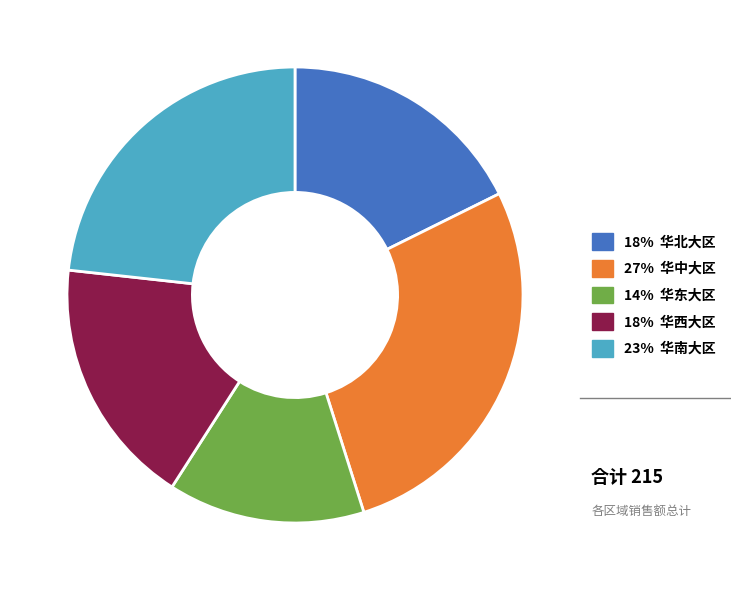

Is there any slice that represents more than half of the pie?

No